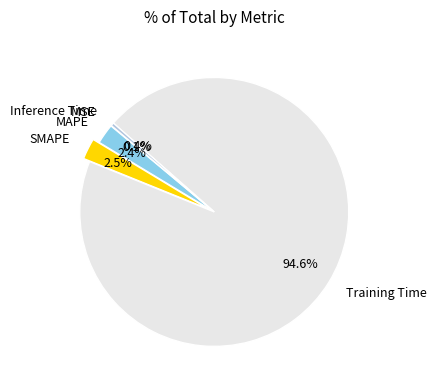

Which has a higher value, Inference Time or SMAPE?

SMAPE